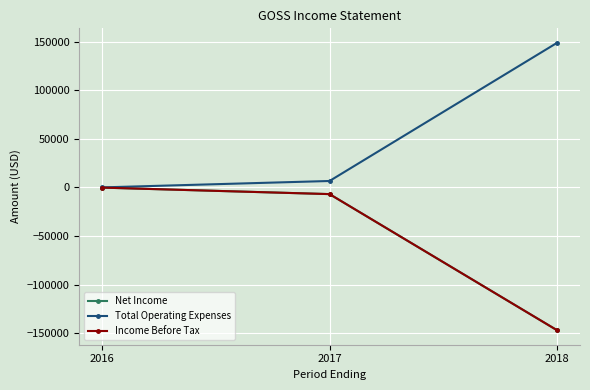

What is the greatest value displayed?

149000